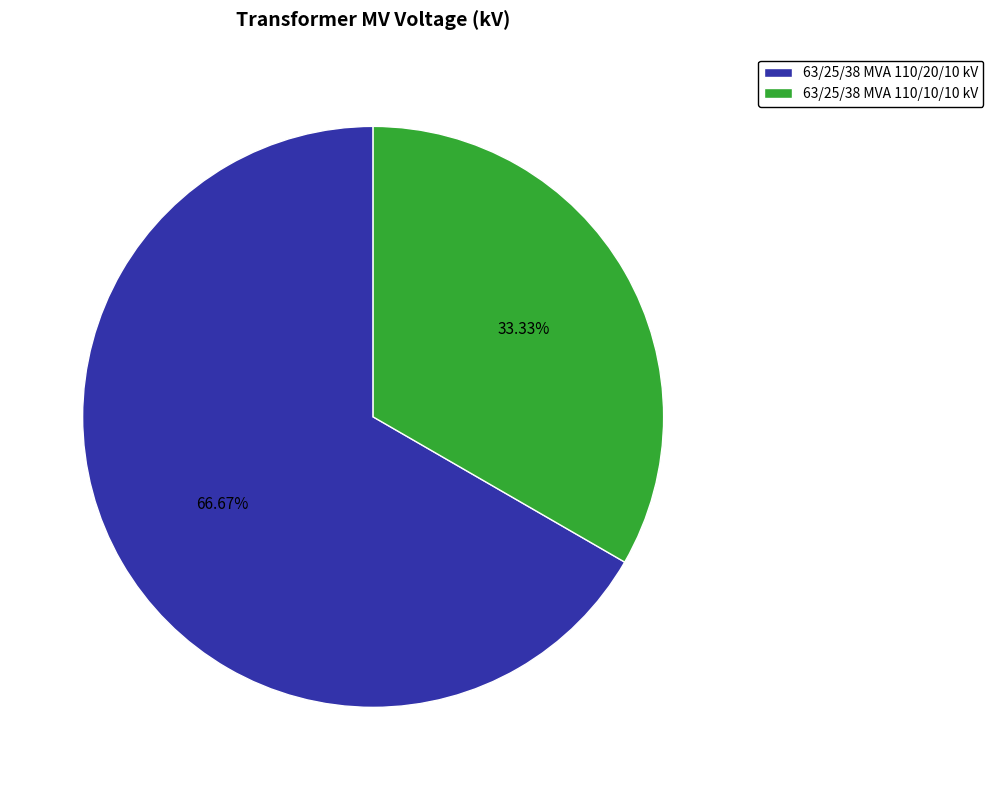

What percentage is the 63/25/38 MVA 110/20/10 kV slice, to the nearest percent?

67%